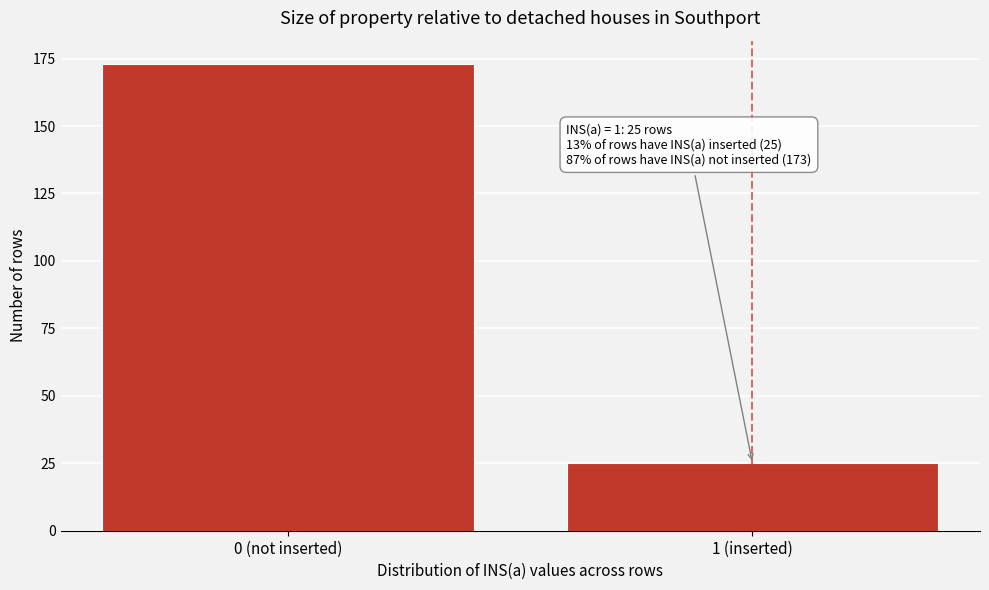

Reading left to right, extract all data points from this chart.

0 (not inserted)=173	1 (inserted)=25